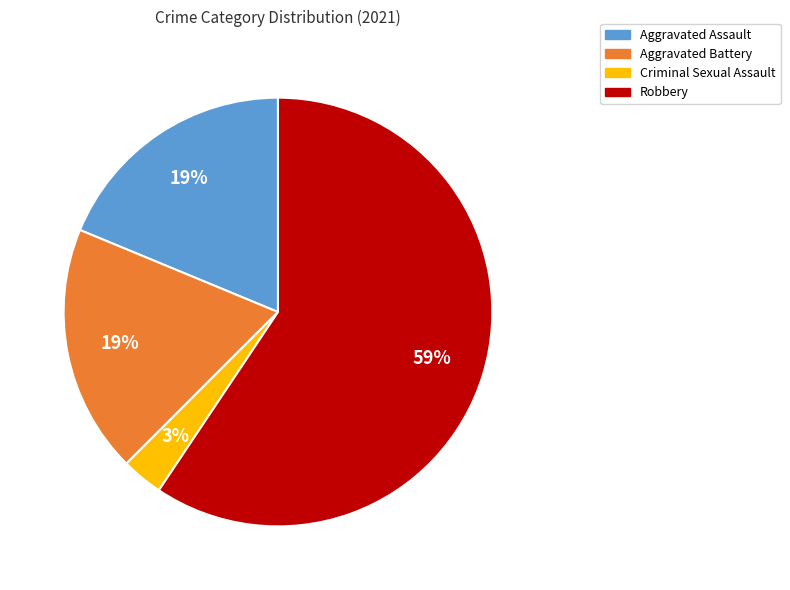

To the nearest percent, what is the difference between the largest and smallest slice percentages?

56%